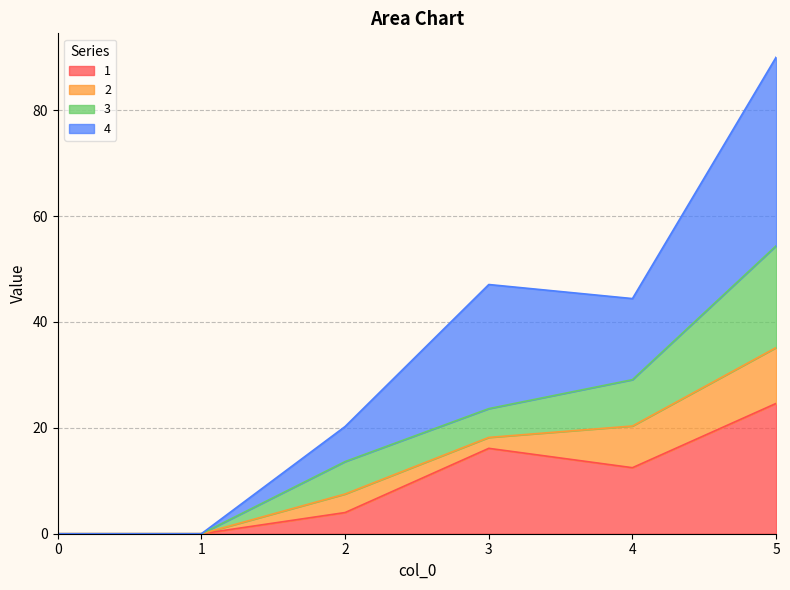

Which category has the highest value in the 1 series?

5